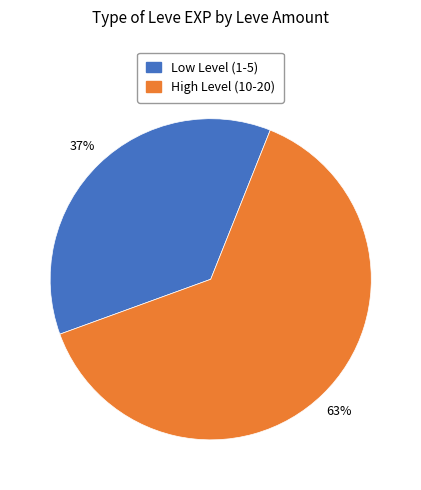

Do High Level (10-20) and Low Level (1-5) together represent more than half of the pie?

Yes